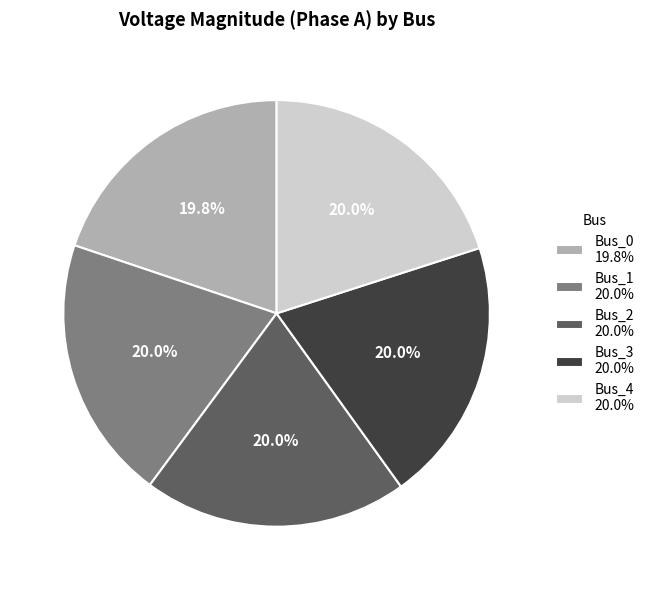

What percentage is the Bus_4 slice, to the nearest percent?

20%